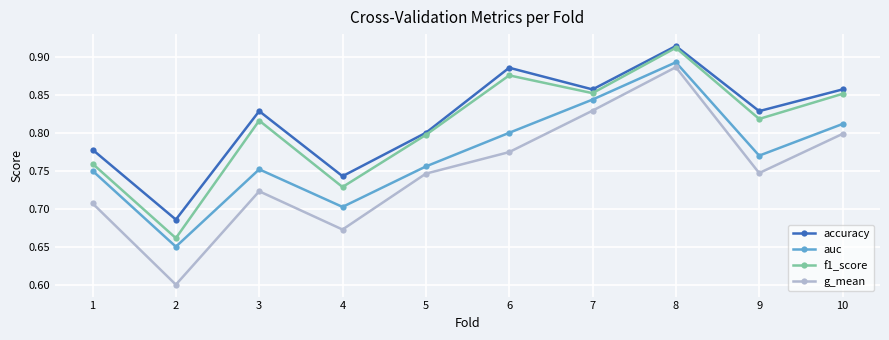

Is it true that auc equals 0.8 at 1?

True